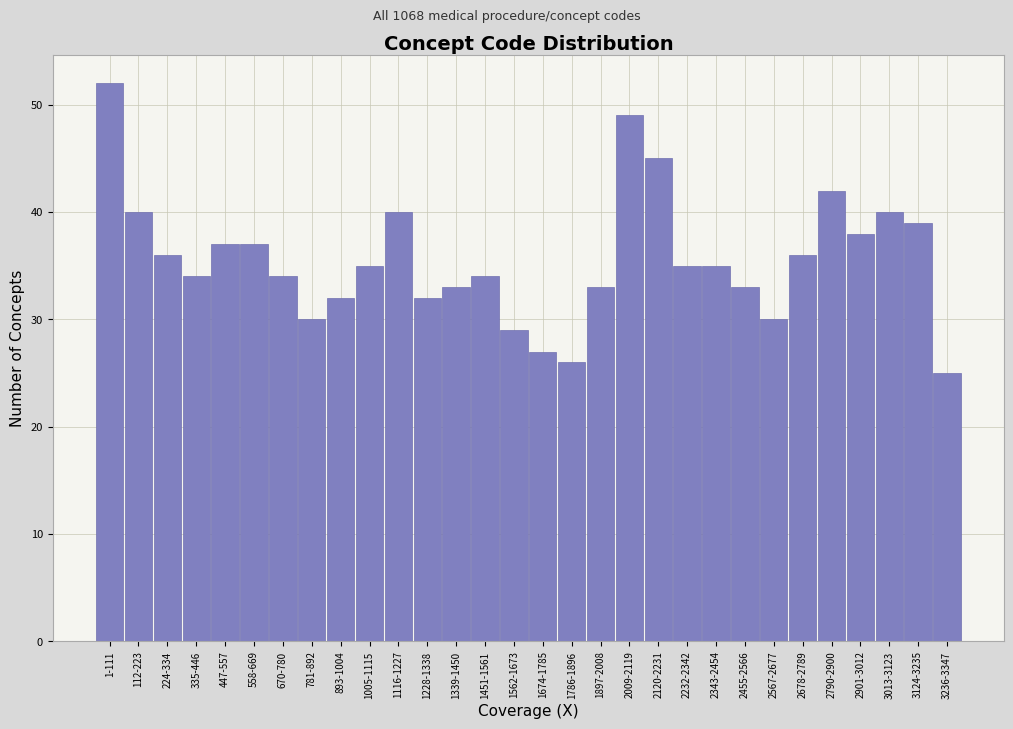

Reading right to left, transcribe all the data shown in this chart.

25	39	40	38	42	36	30	33	35	35	45	49	33	26	27	29	34	33	32	40	35	32	30	34	37	37	34	36	40	52